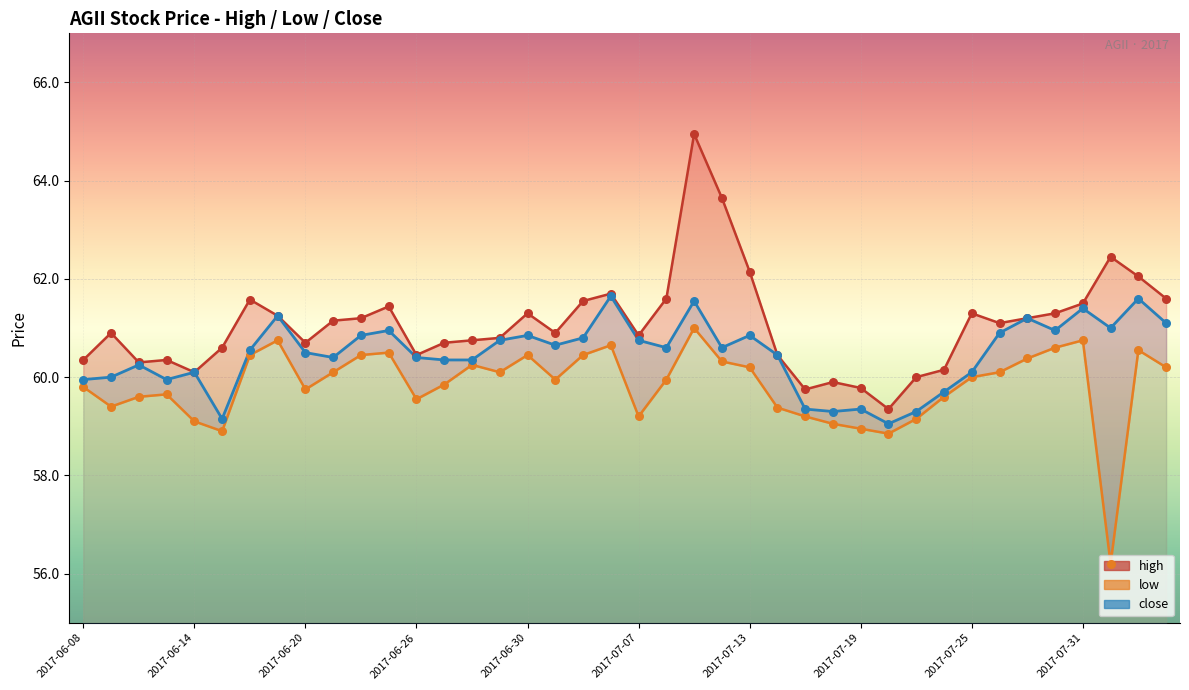

Which series reaches the minimum Y coordinate?

low